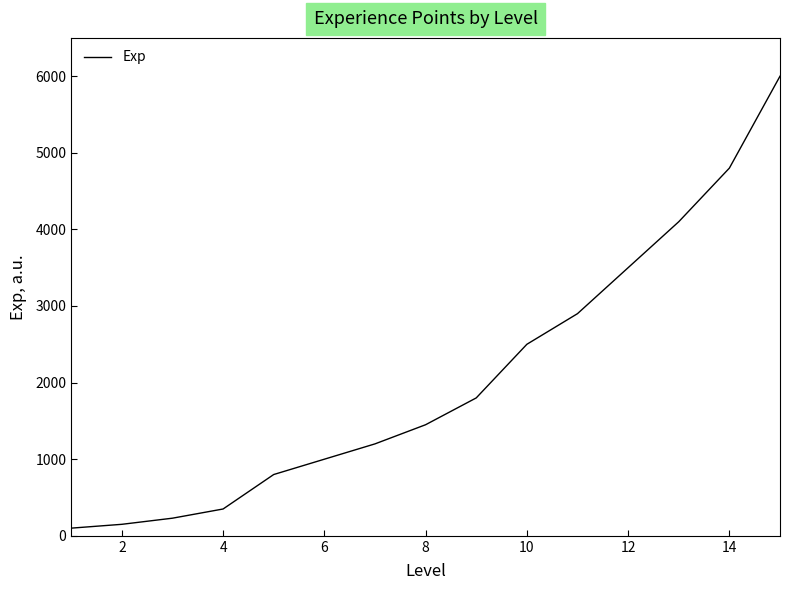

What is the greatest value displayed?

6000